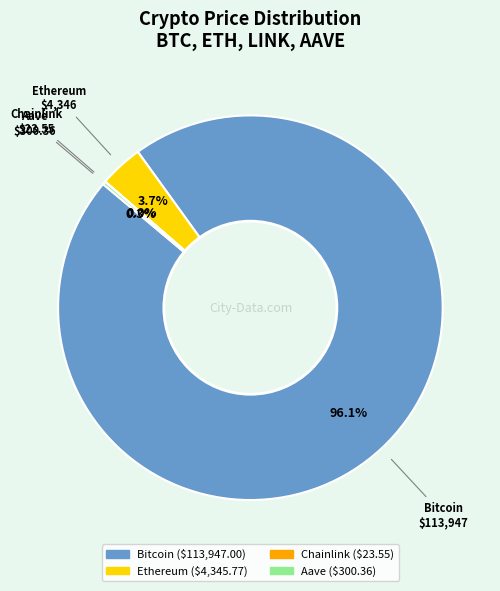

Which slice is the largest?

Bitcoin